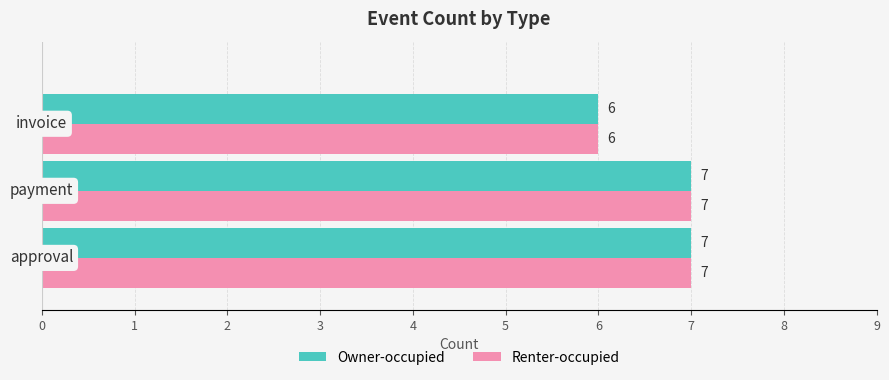

What is the greatest value displayed?

7